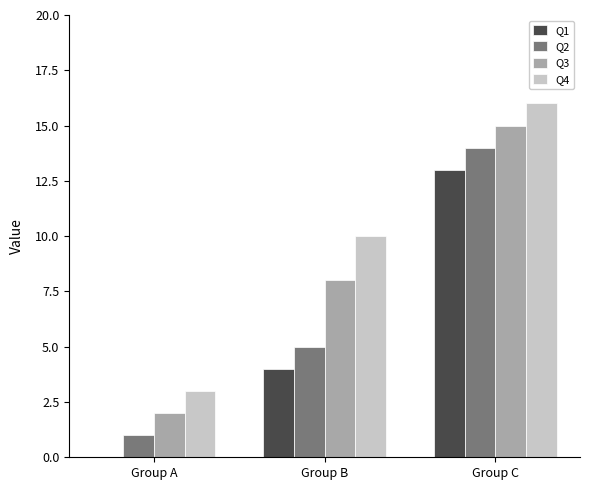

Reading left to right, extract all data points from this chart.

Q1: 0	4	13
Q2: 1	5	14
Q3: 2	8	15
Q4: 3	10	16